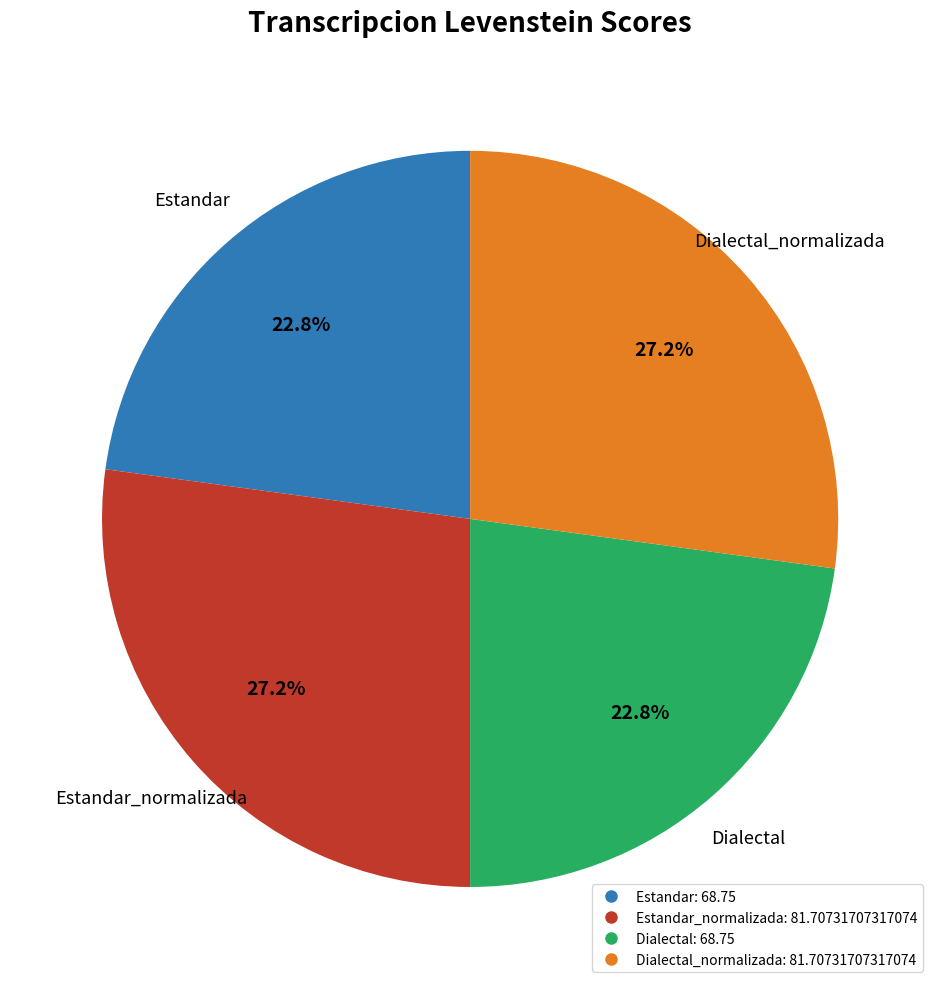

How many segments does this pie chart have?

4